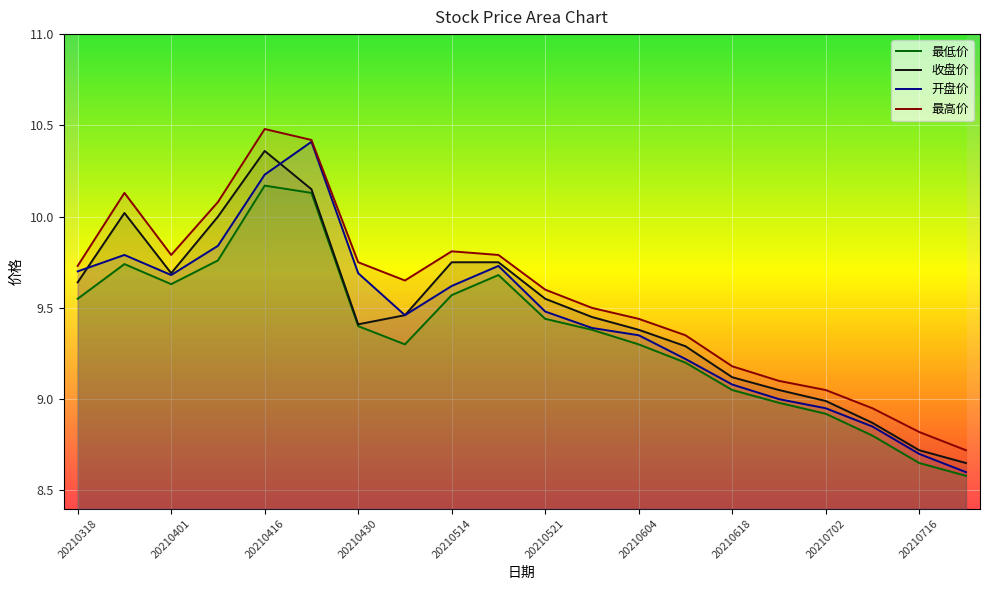

True or false: 最低价 and 收盘价 intersect in this chart.

False